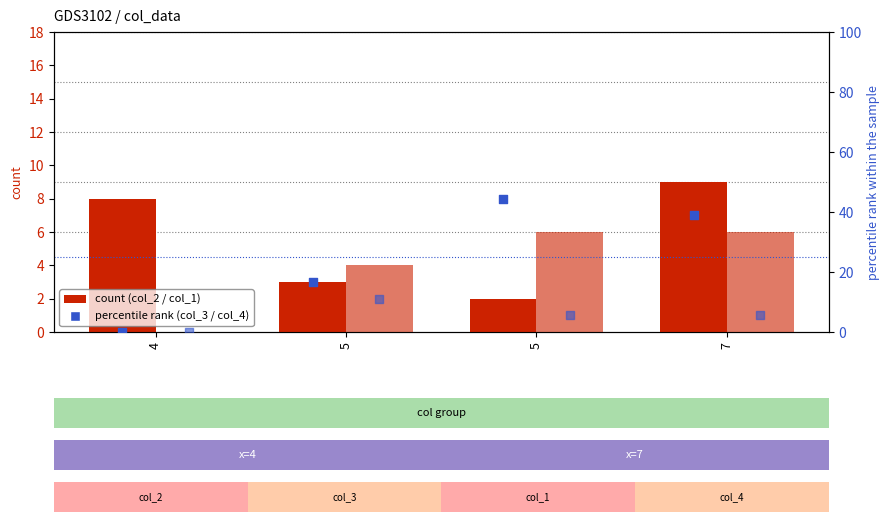

At how many categories does at least one series exceed 37?

2